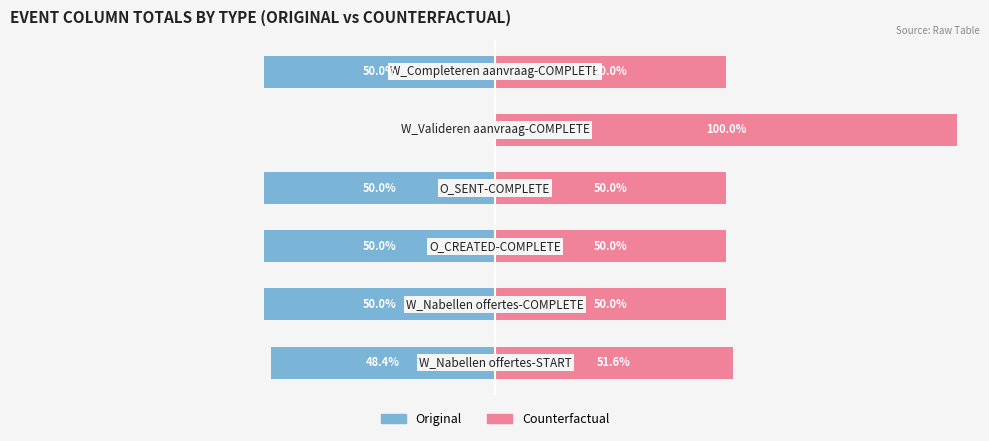

Between 0 and 1, which series saw the biggest shift?

Original